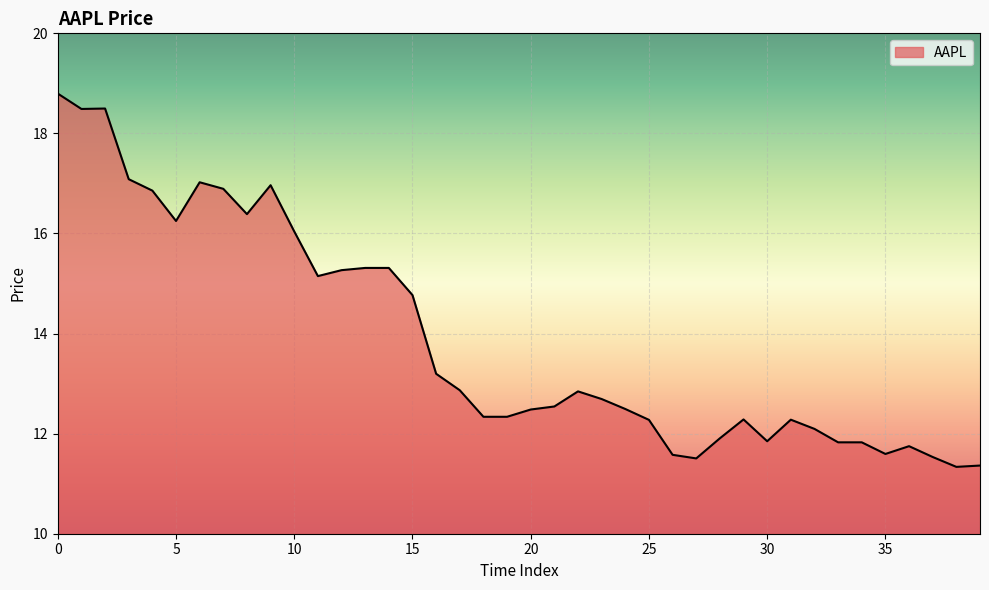

What is the difference between the maximum and minimum values?

7.5